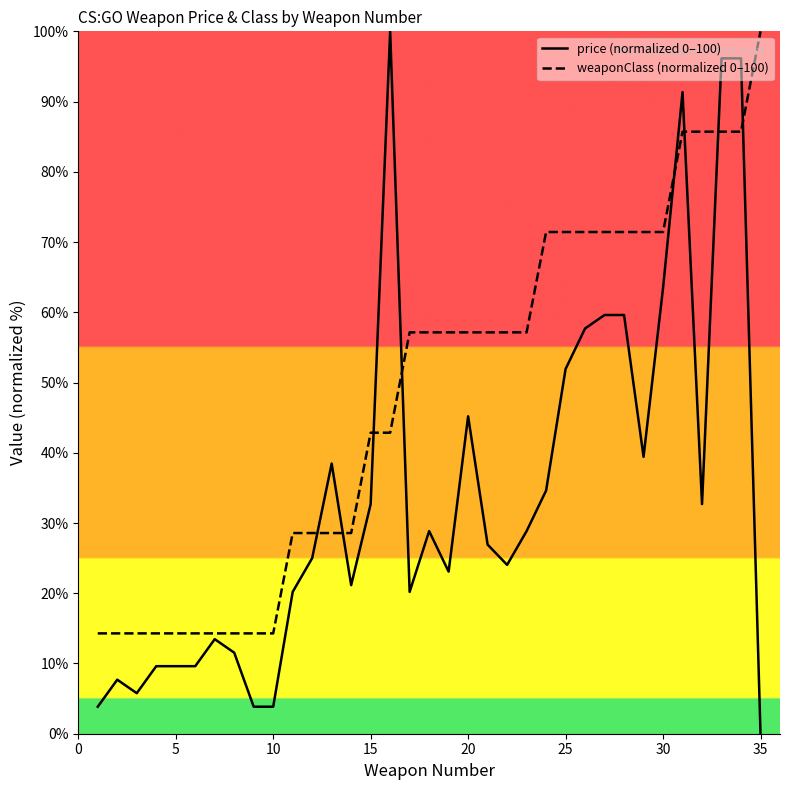

Which series has the largest range (max minus min)?

price (normalized 0–100)